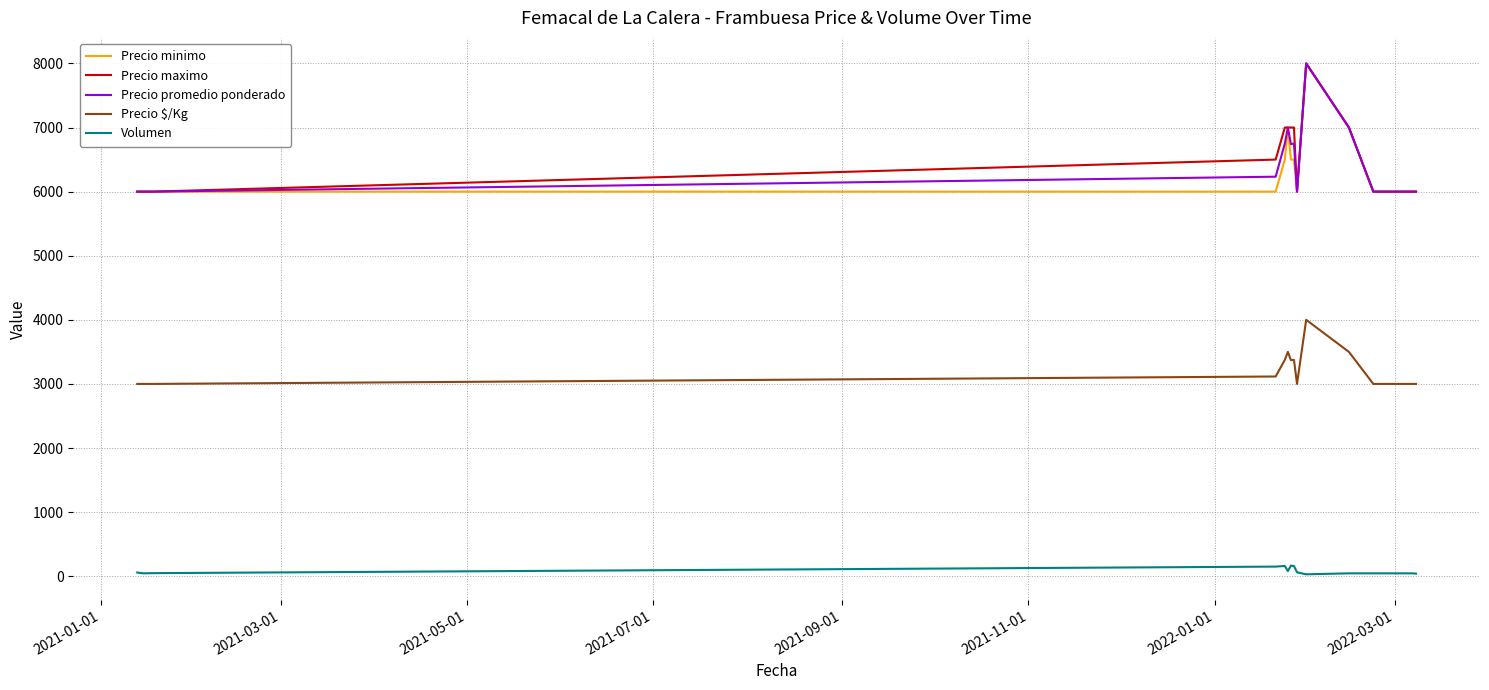

True or false: Precio maximo and Precio $/Kg intersect in this chart.

False